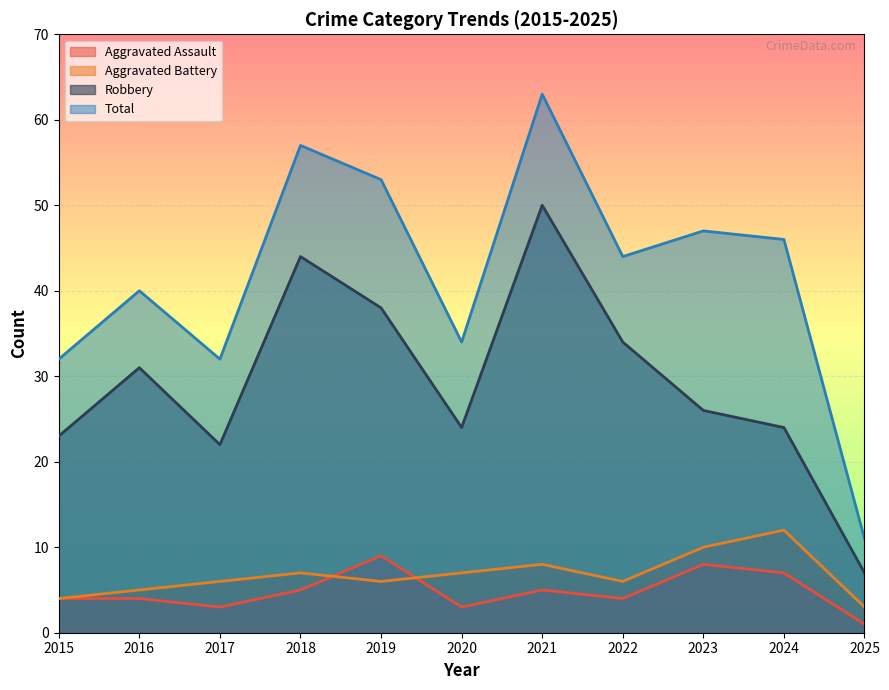

Which series has the largest range (max minus min)?

Total